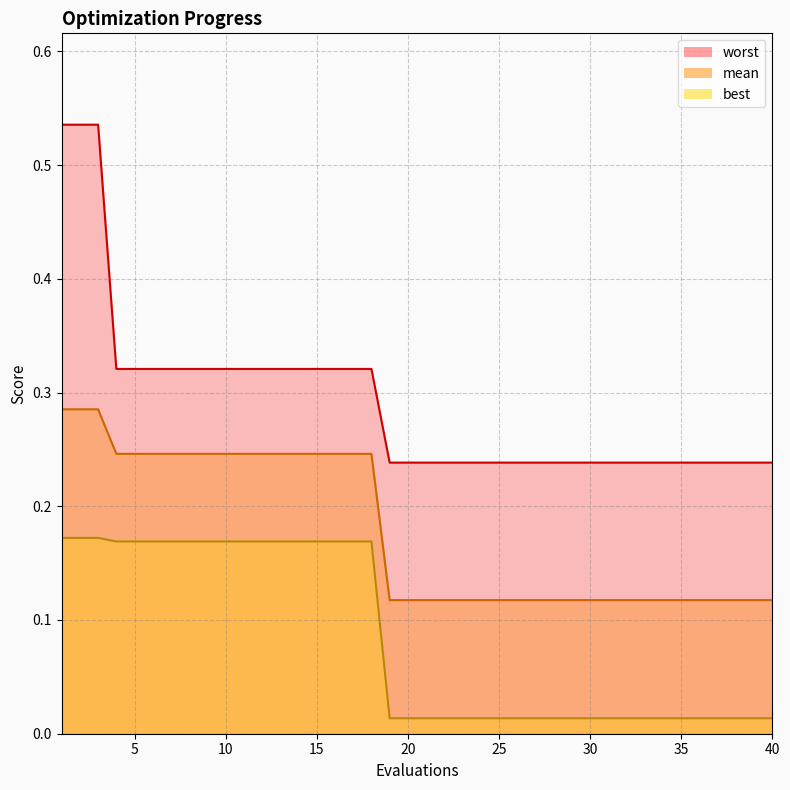

How many lines are shown in the chart?

3